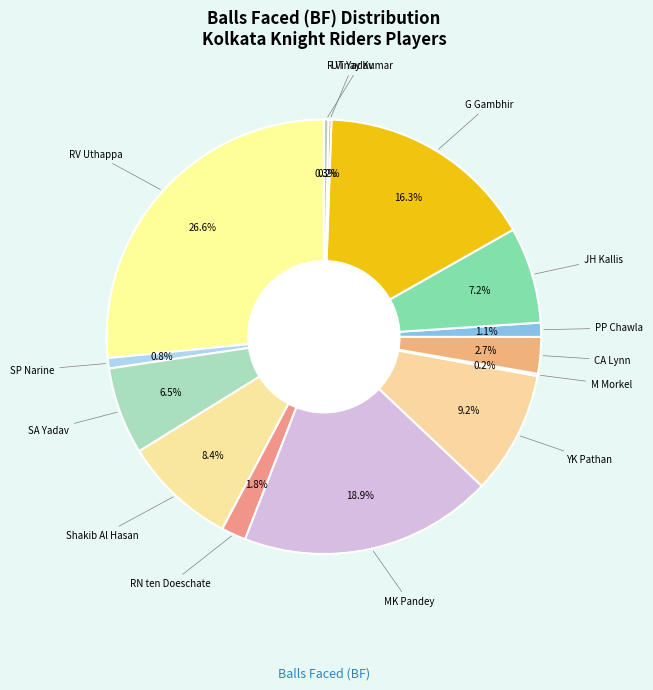

Which category has the biggest portion of the pie?

RV Uthappa